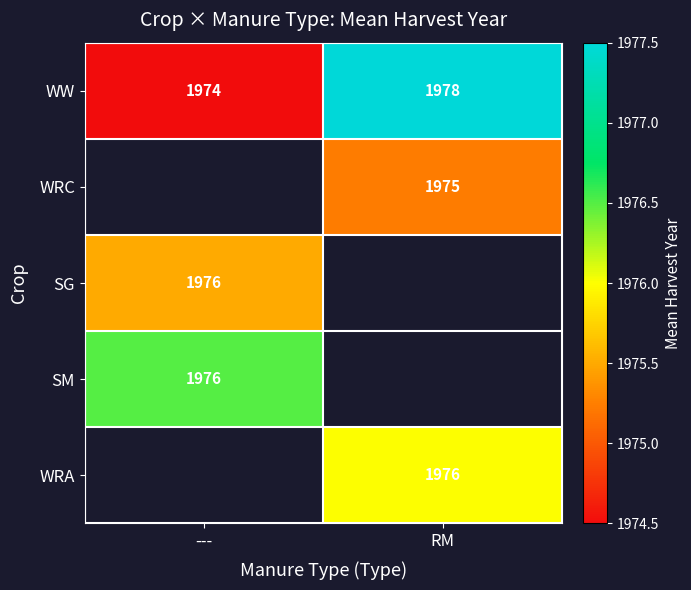

What is the difference between the highest and lowest values at RM?

2.3